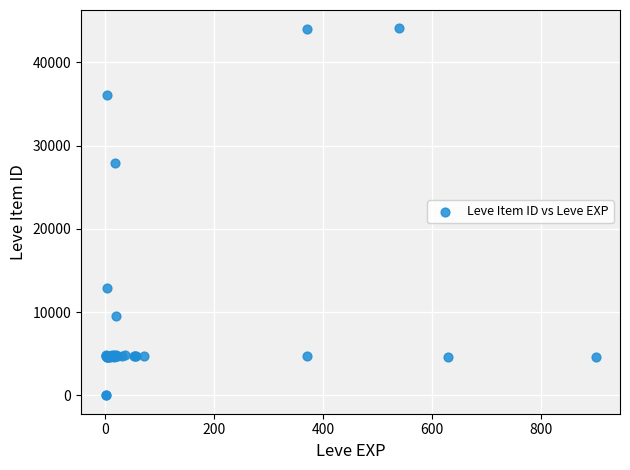

What Y value in the scatter plot is closest to 22048?

27884